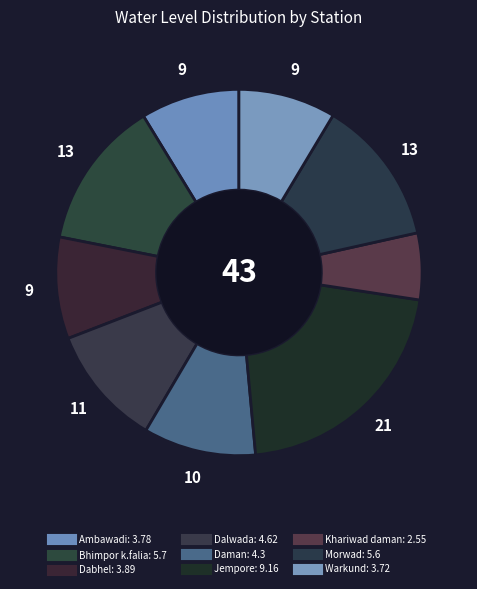

How much of the chart is everything except Warkund?

91.4%